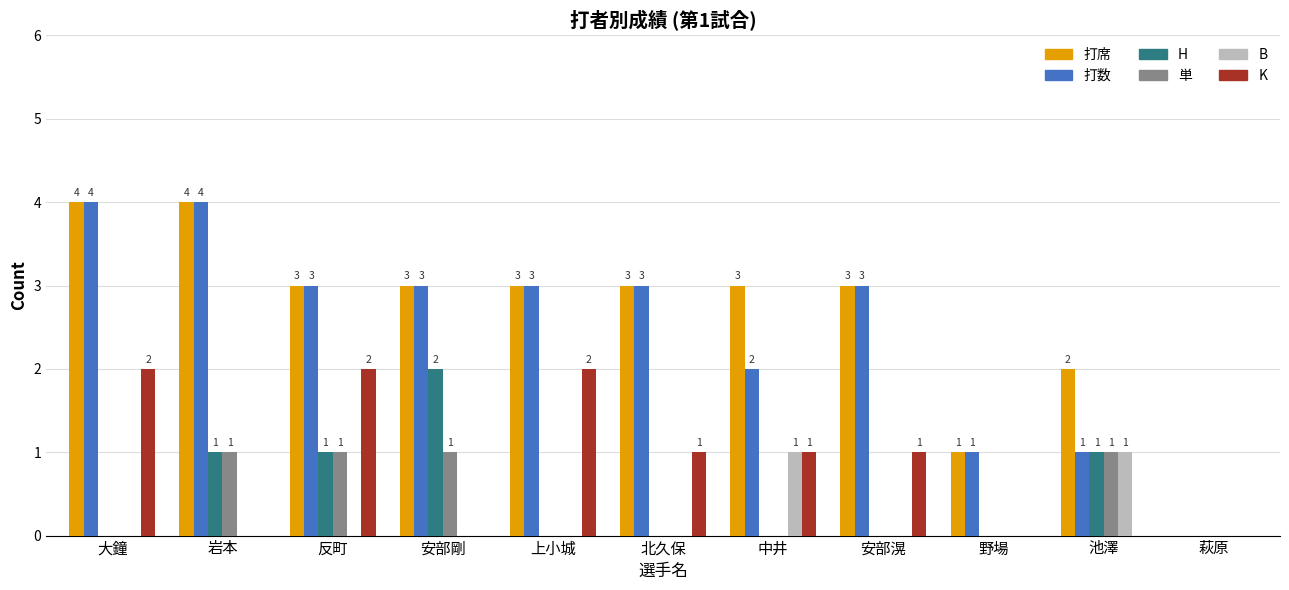

What is the sum of the 打席 values at 岩本 and 池澤?

6